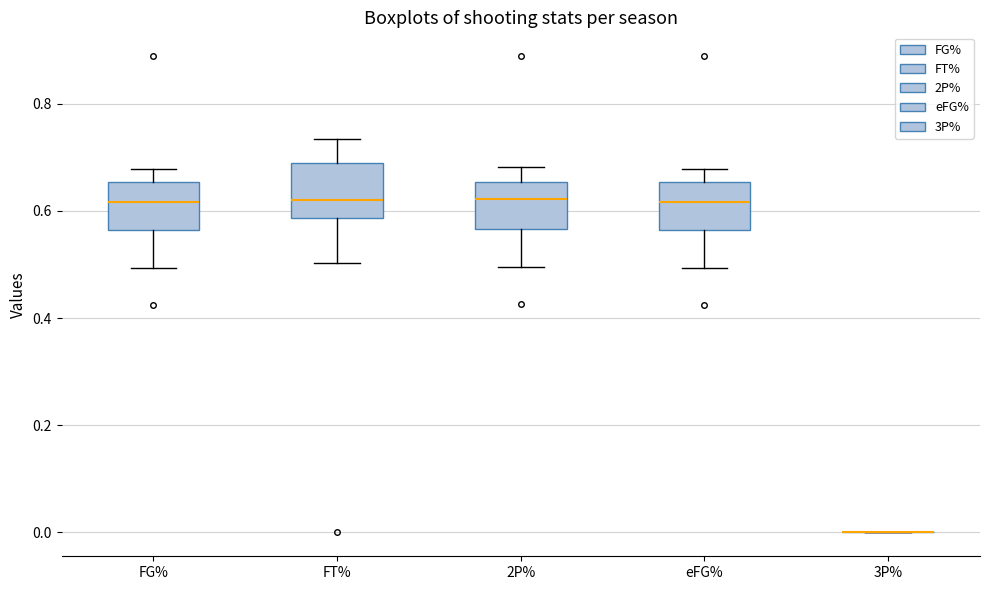

Reading left to right, transcribe this box plot: for each box, give where its median line is, the range the box spans, and where its two whiskers end, as read against the y-axis. The values are not printed on the chart, so give them approximately, as read against the axis.

FG%: median 0.62, box 0.56 to 0.66, whiskers 0.50 to 0.68
FT%: median 0.62, box 0.58 to 0.68, whiskers 0.50 to 0.74
2P%: median 0.62, box 0.56 to 0.66, whiskers 0.50 to 0.68
eFG%: median 0.62, box 0.56 to 0.66, whiskers 0.50 to 0.68
3P%: box collapsed to a line at 0.00, whiskers 0.00 to 0.00